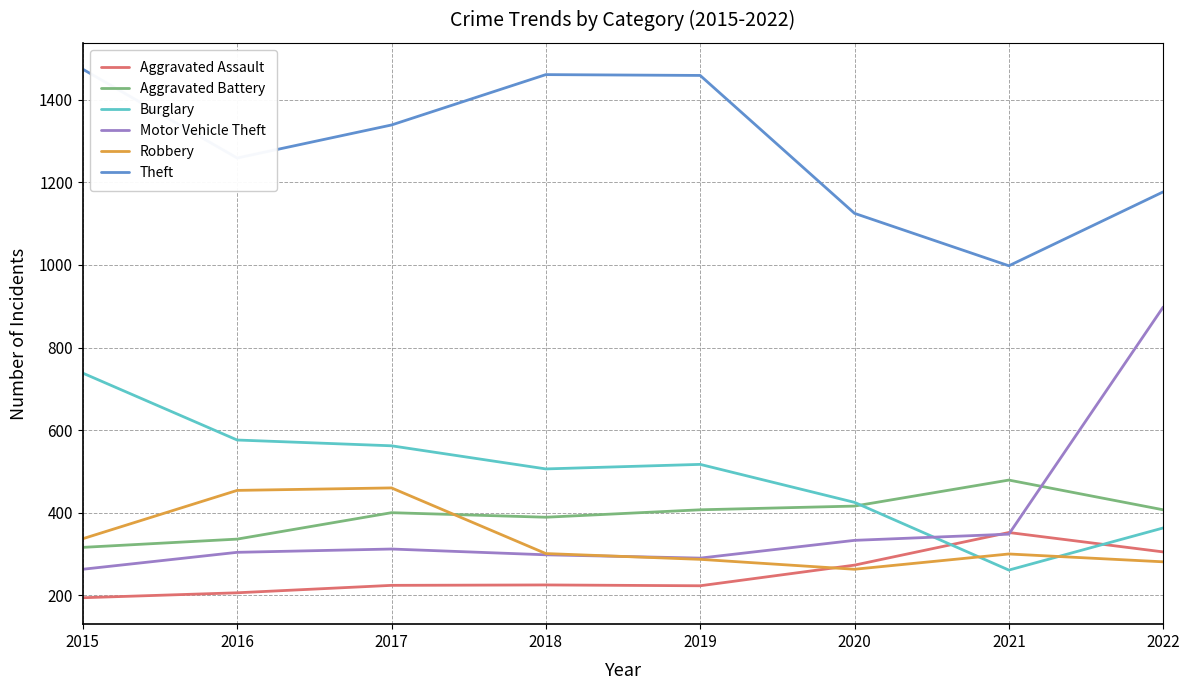

The Robbery series shows 301 at 2018. True or false?

True